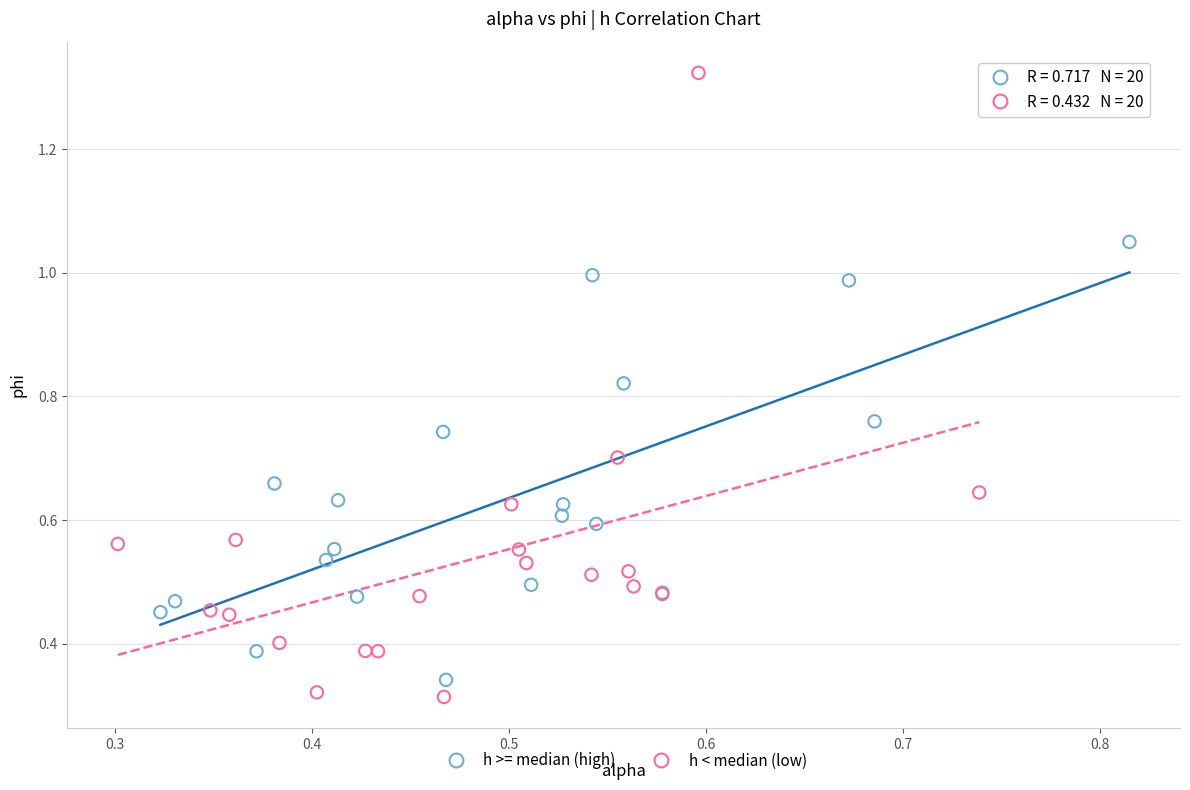

Which series reaches the maximum Y coordinate?

h < median (low)